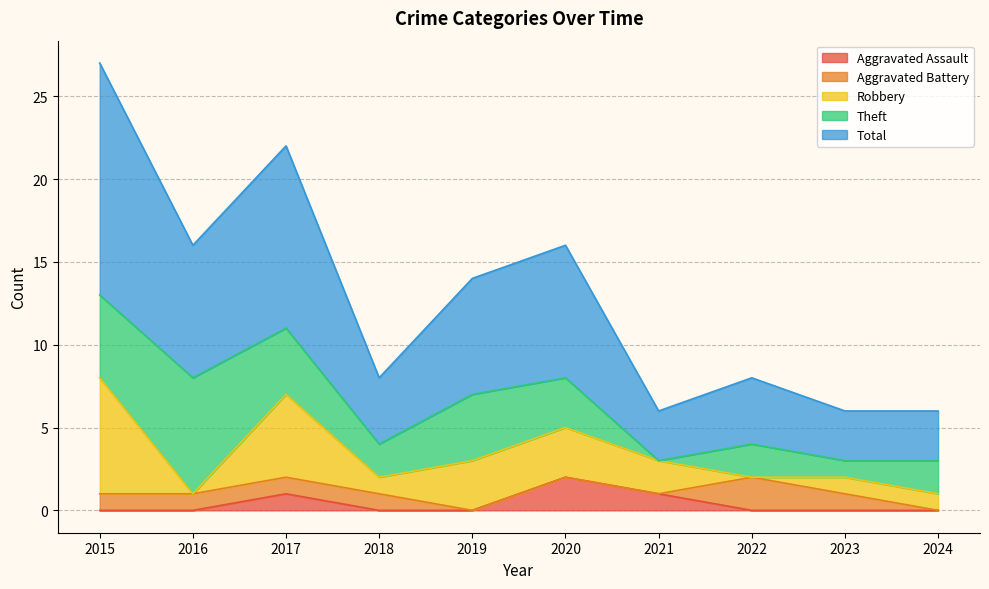

List the series in order of their peak value, highest first.

Total, Robbery, Theft, Aggravated Assault, Aggravated Battery